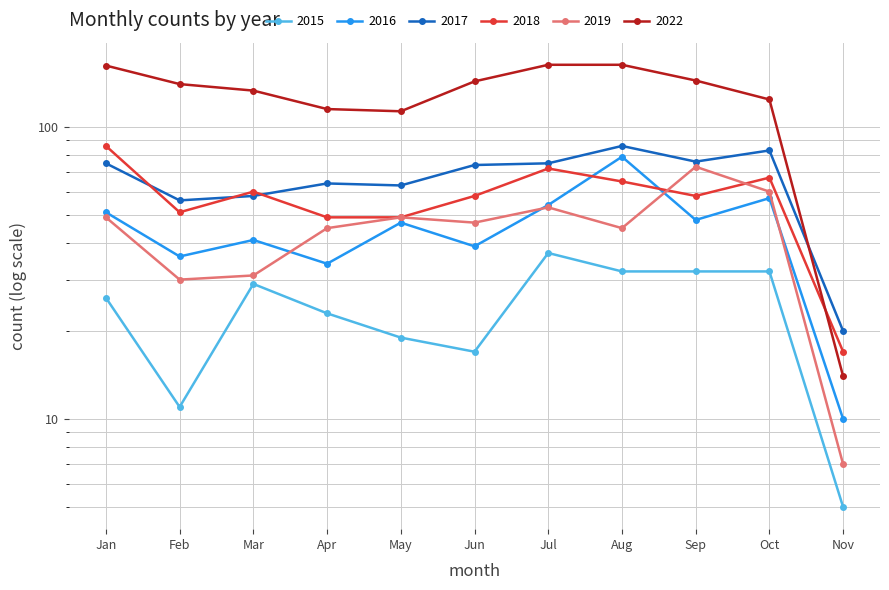

The 2015 series shows 32 at Sep. True or false?

True